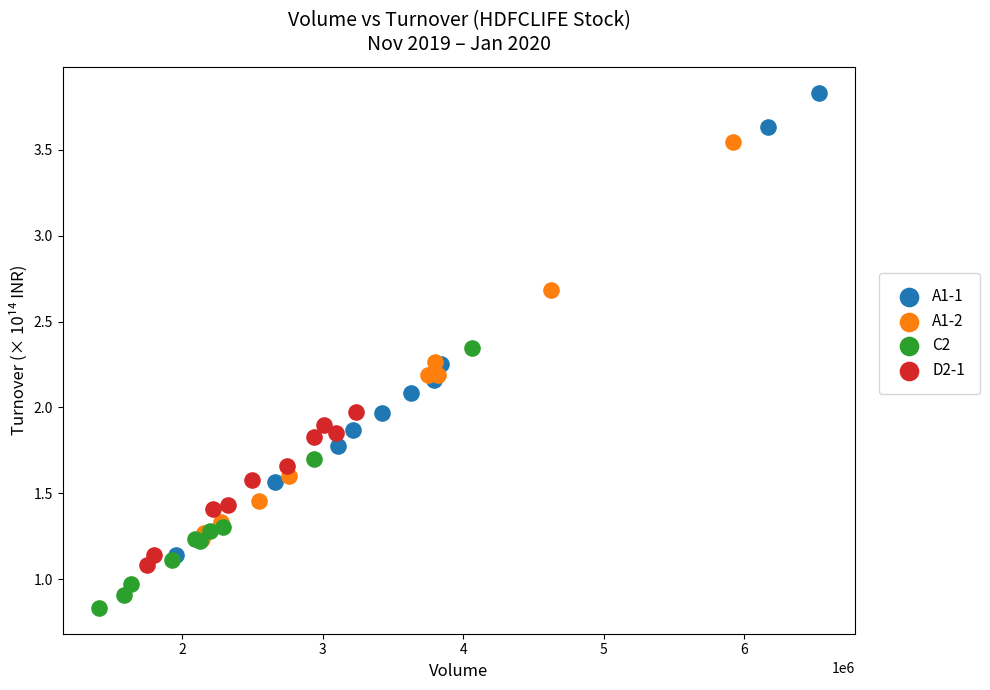

Which series has the largest Y range (max minus min)?

A1-1